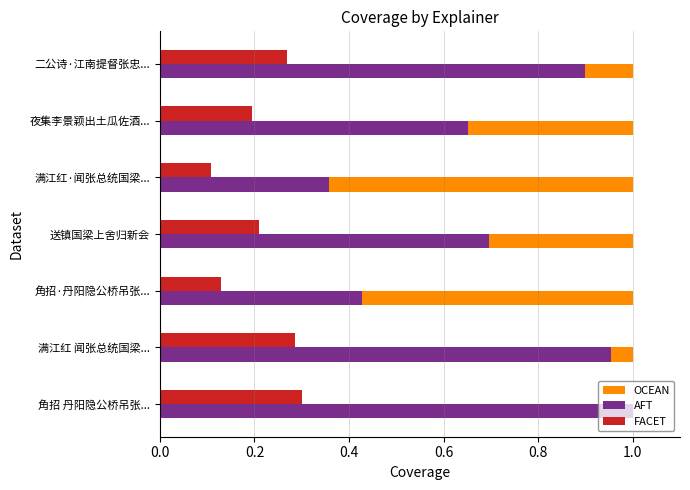

True or false: FACET has a value of 0.1 at 角招·丹阳隐公桥吊张....

True